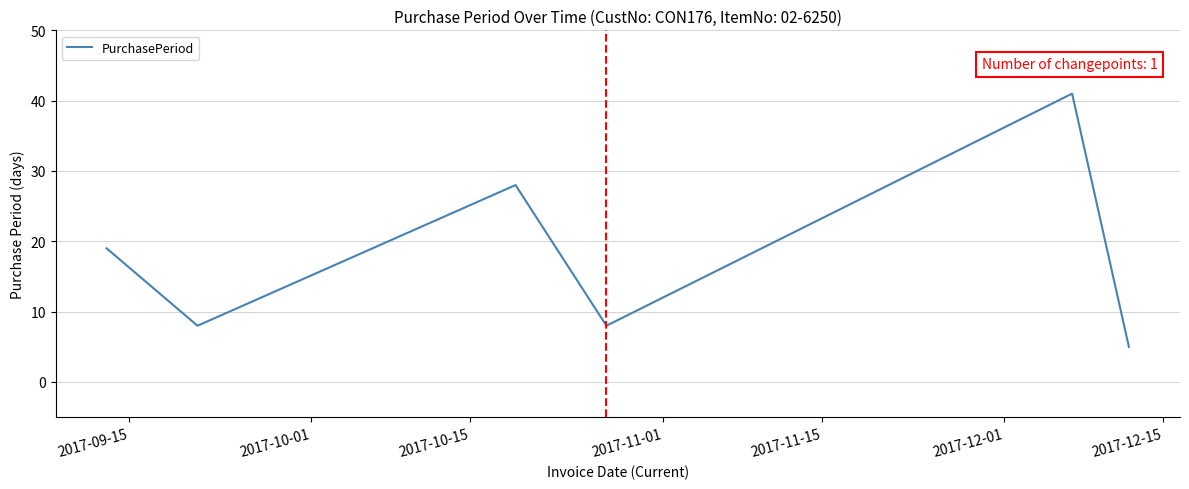

What is the minimum value shown in the chart?

5